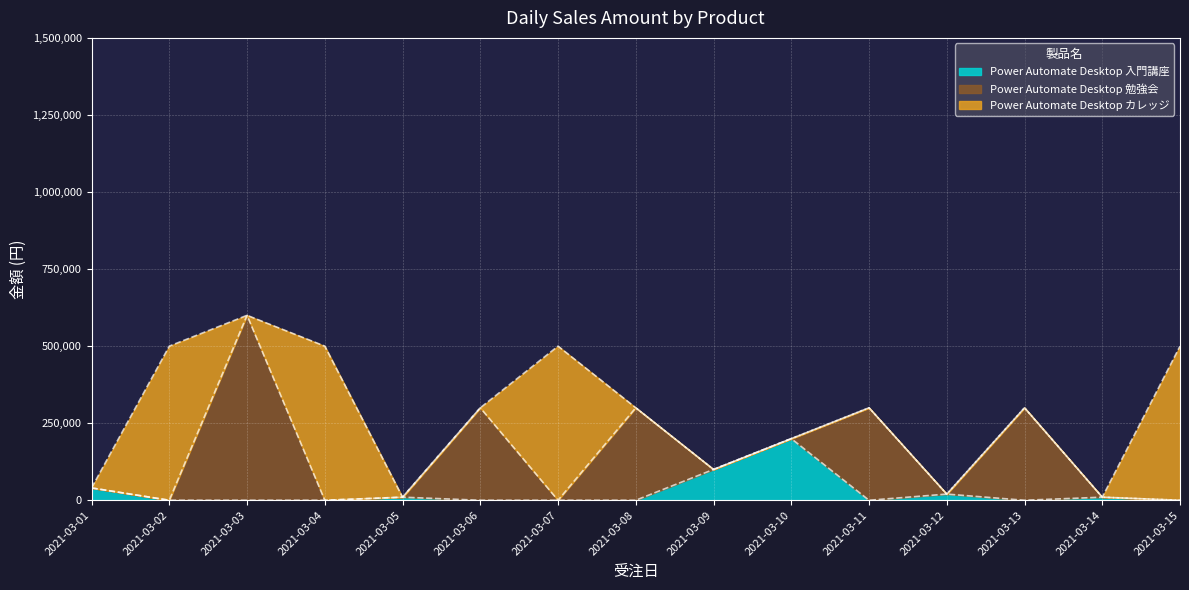

The value of Power Automate Desktop 入門講座 at 2021-03-06 is 0. True or false?

True